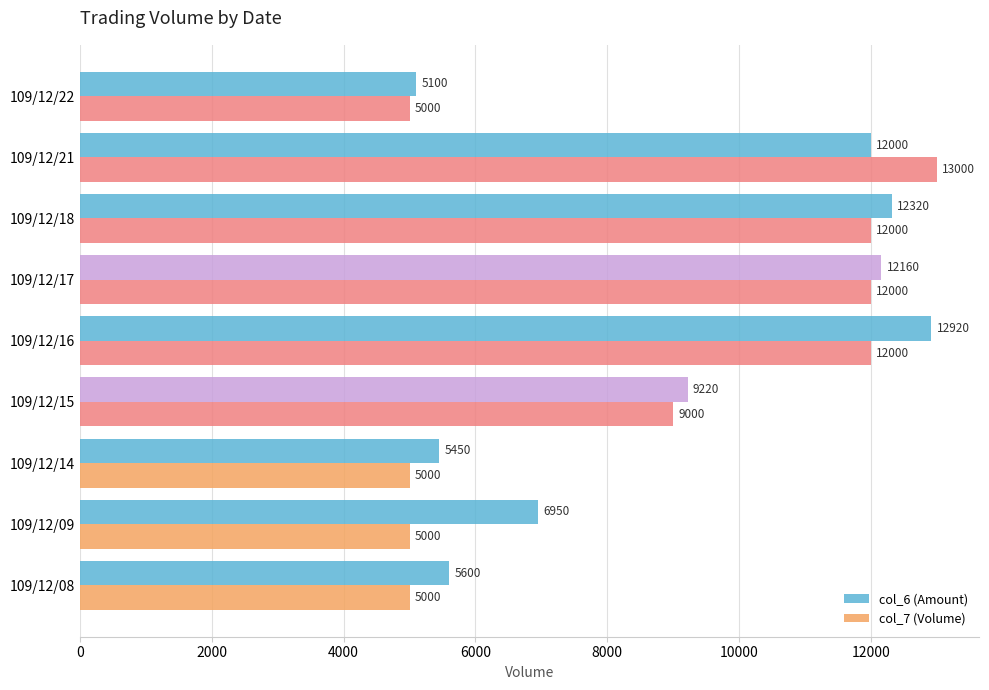

Which series has the largest total across all categories?

col_6 (Amount)